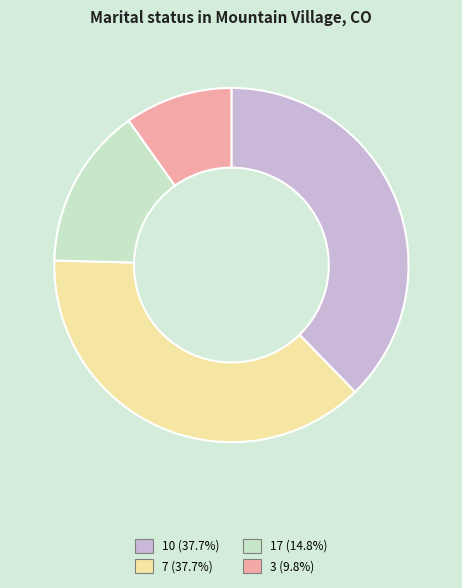

Which category has the smallest portion of the pie?

3